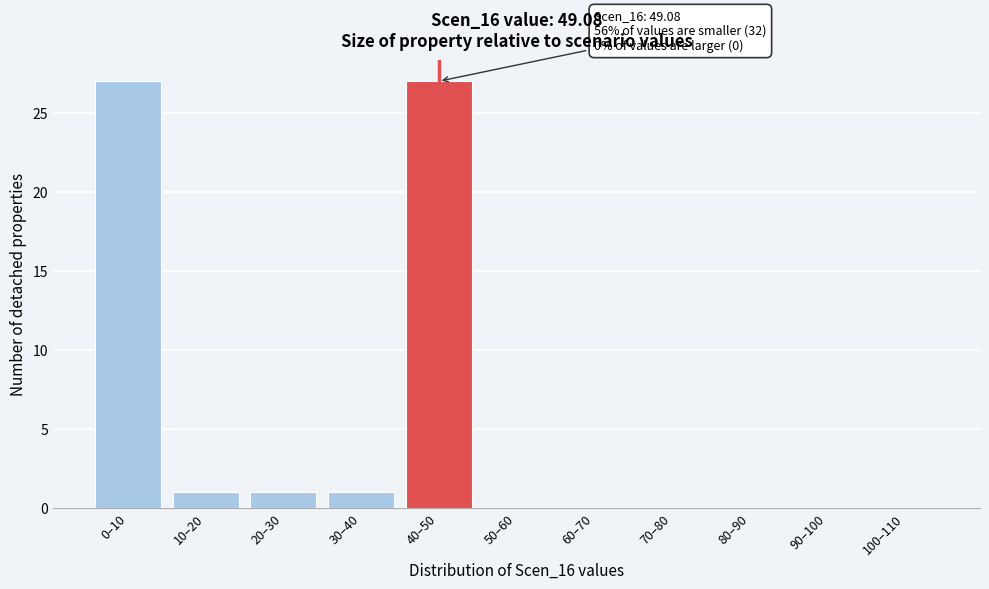

Reading left to right, what are all the values shown in this chart?

0–10=27	10–20=1	20–30=1	30–40=1	40–50=27	50–60=0	60–70=0	70–80=0	80–90=0	90–100=0	100–110=0